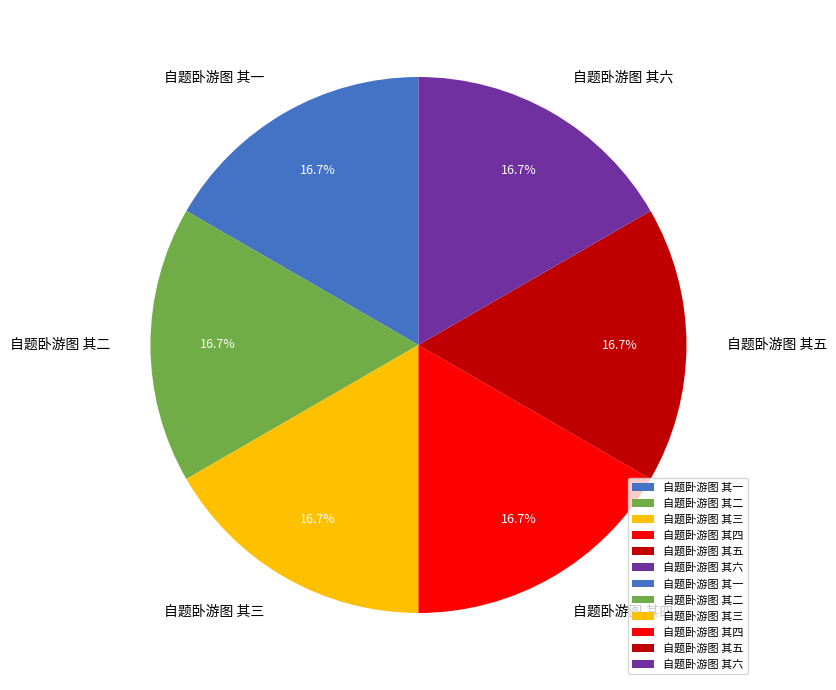

True or false: 自题卧游图 其四 accounts for 24% of the total.

False